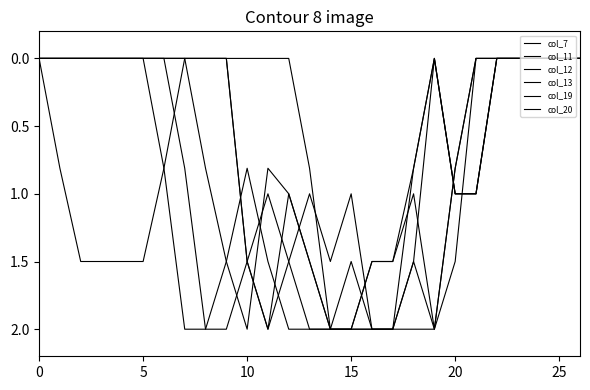

How many lines are shown in the chart?

6